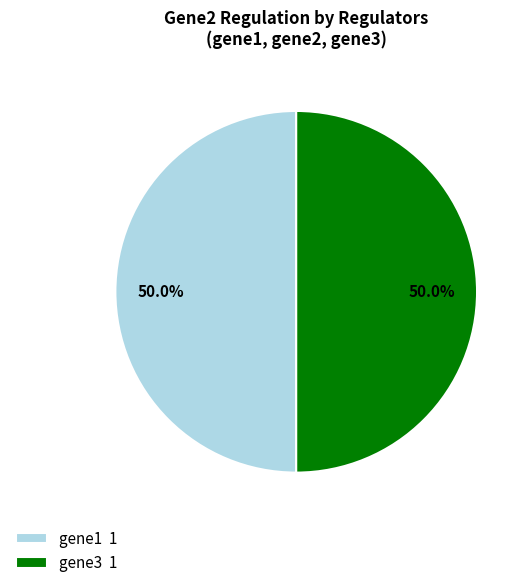

What percentage is NOT represented by gene3 1?

50.0%